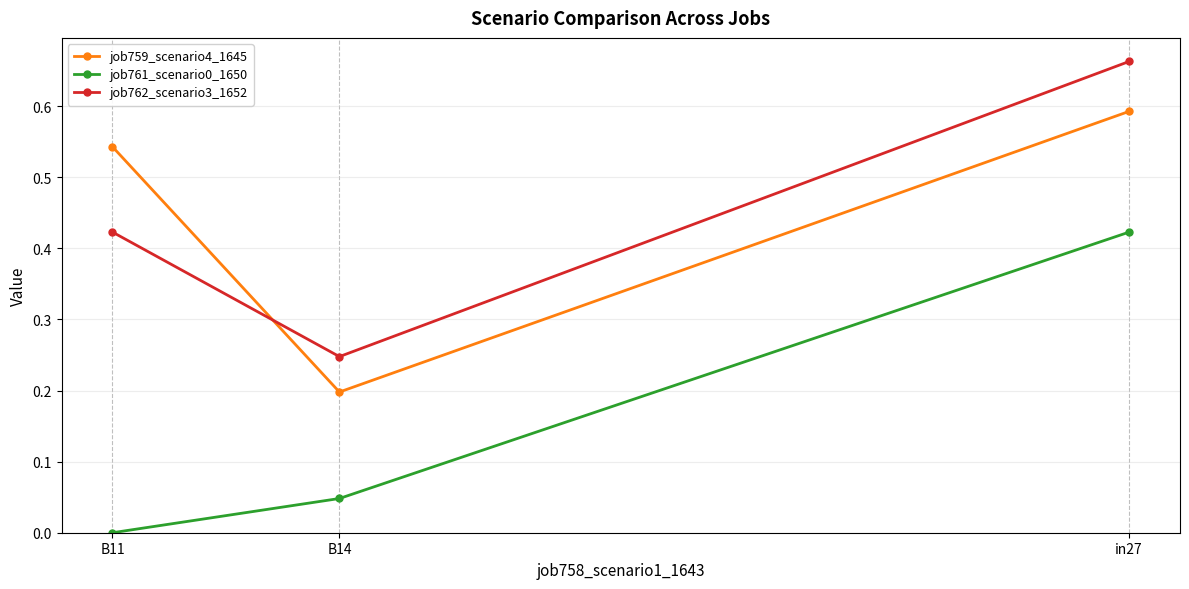

What is the label of the 2nd point from the right?

B14